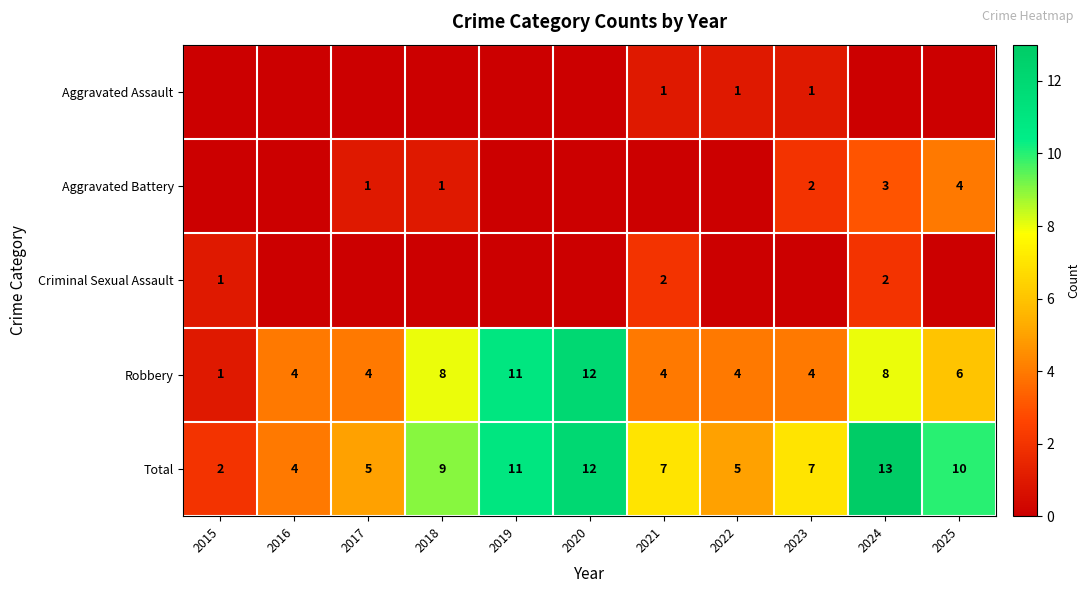

At which category is the sum across all series the highest?

2024